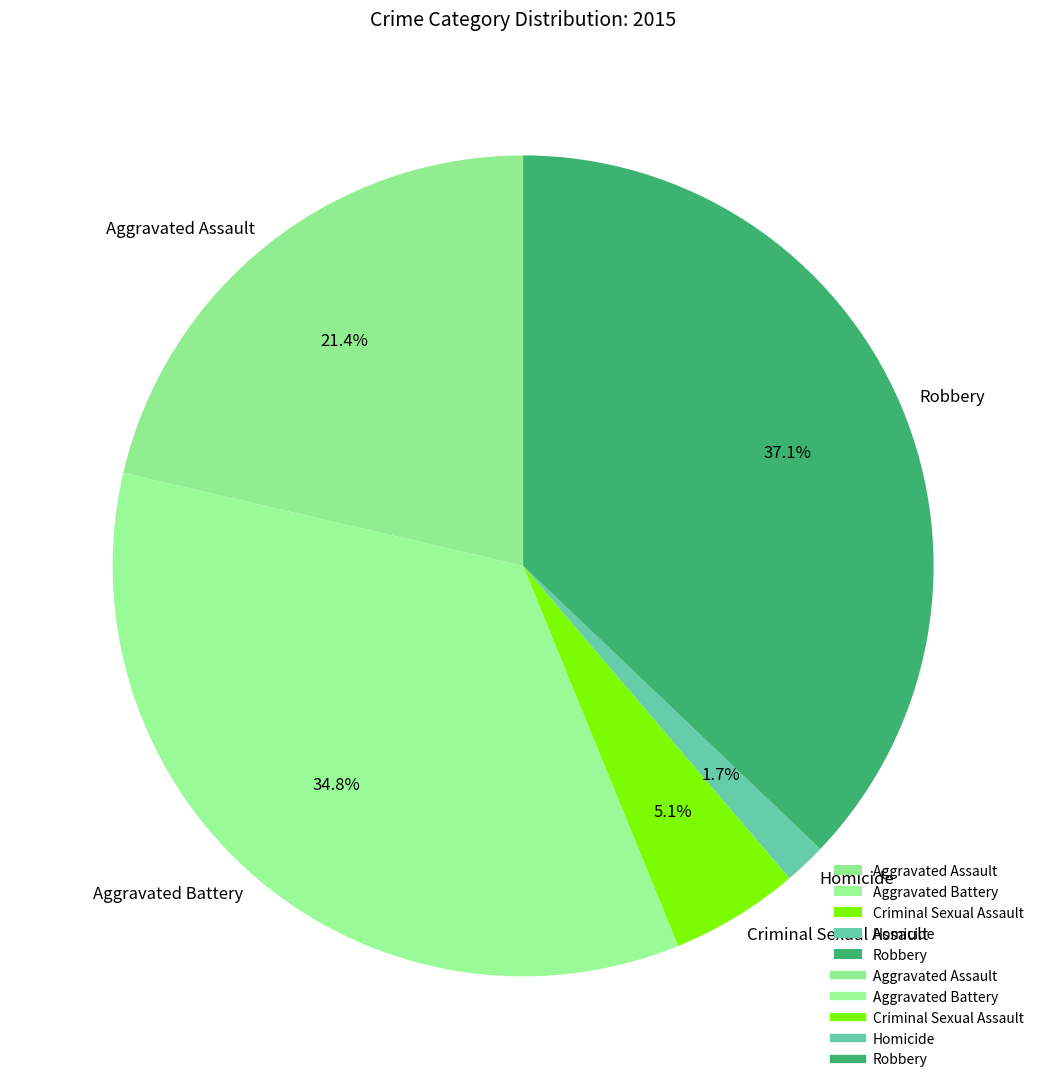

Is there any slice that represents more than half of the pie?

No